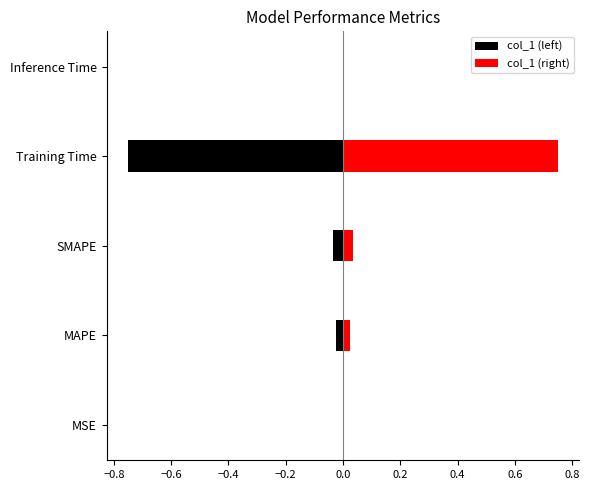

Which series has the largest total across all categories?

col_1 (right)